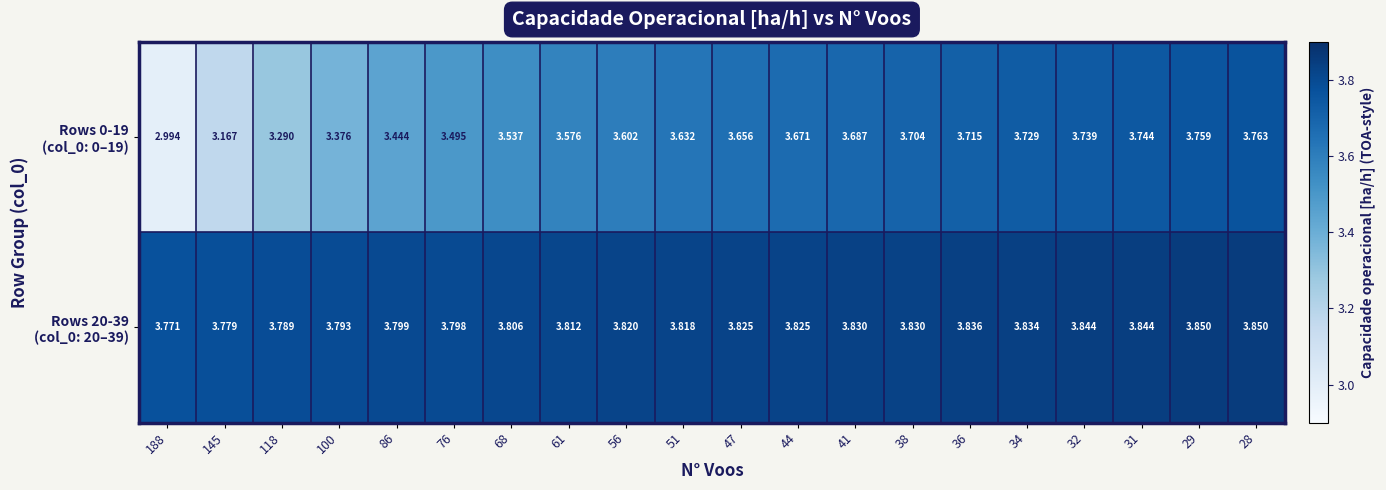

What is the greatest value displayed?

3.9